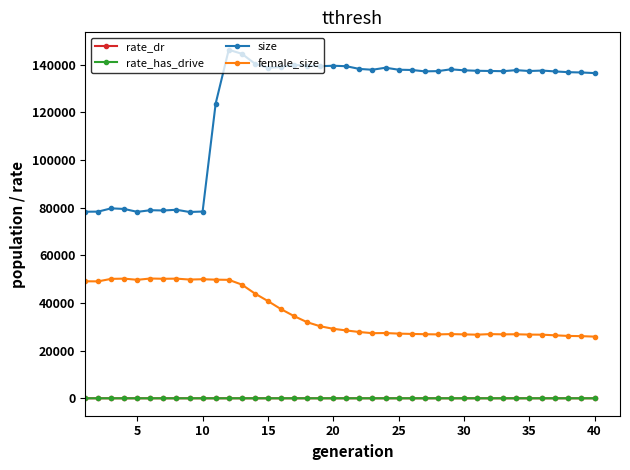

Which series has the largest range (max minus min)?

size